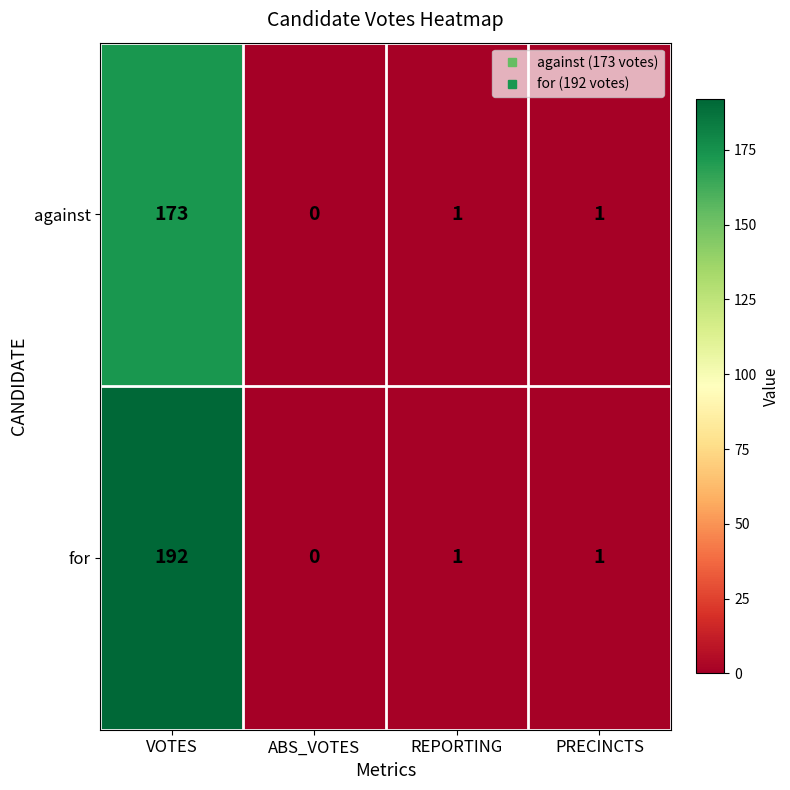

True or false: for has a value of 68 at VOTES.

False